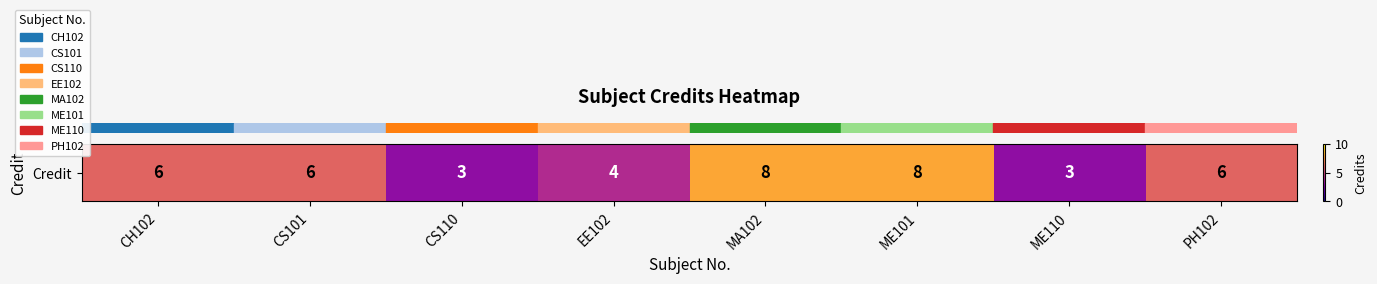

Count the number of categories in the chart.

8